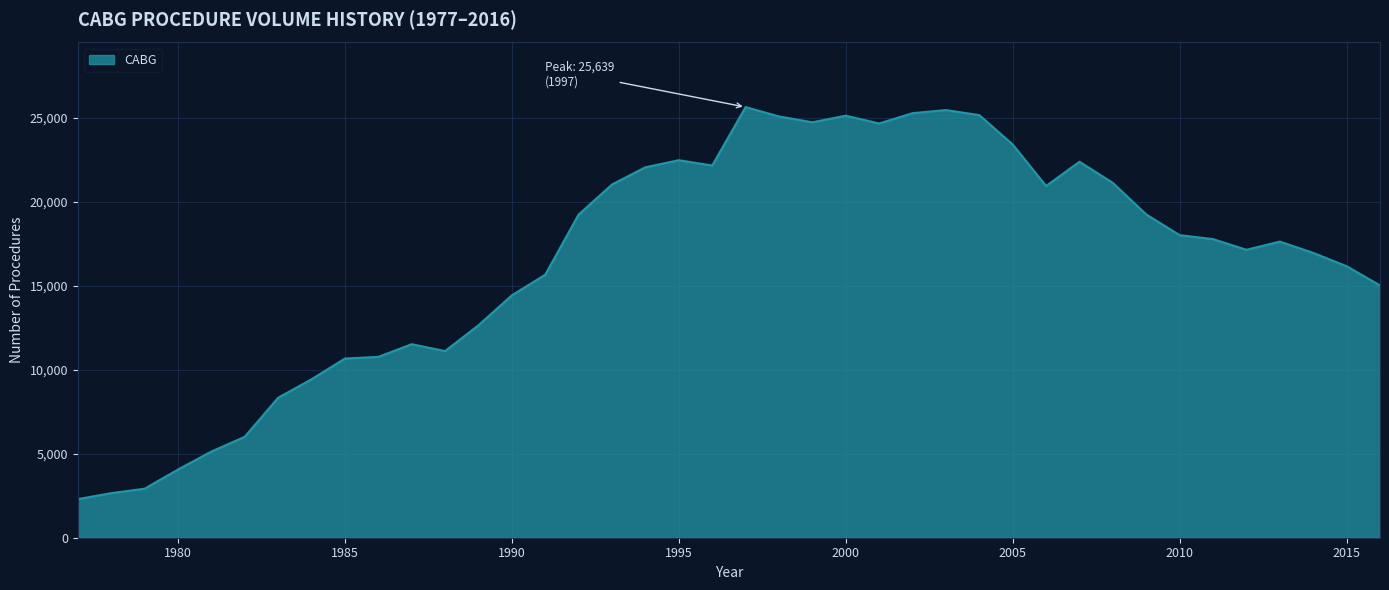

What is the difference between the maximum and minimum values?

23342